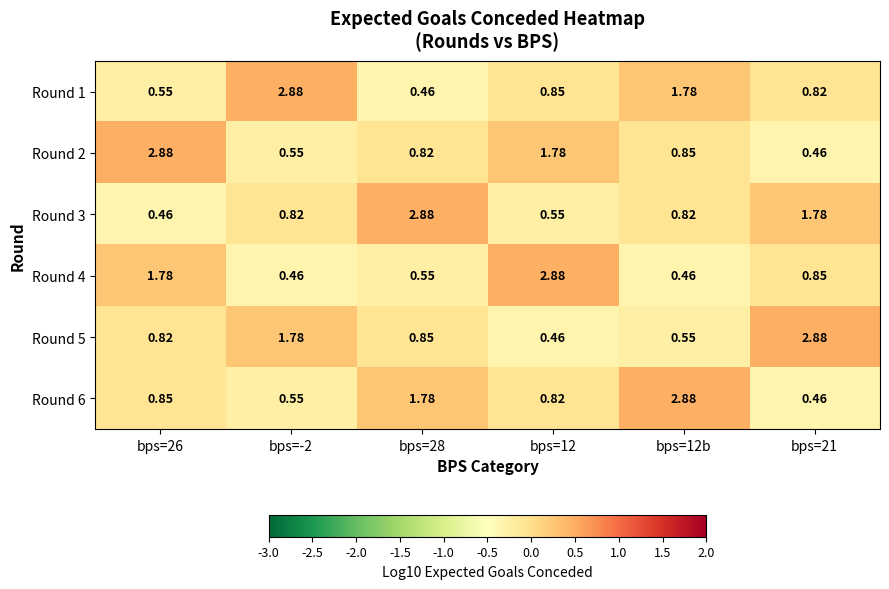

Is the value of Round 2 at bps=-2 greater than the value of Round 6 at bps=26?

No